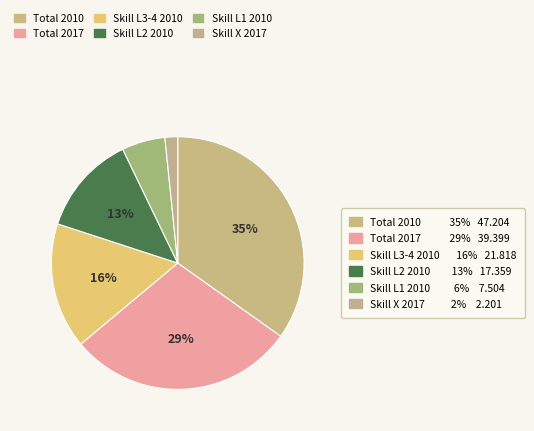

Count the number of slices in the pie.

6